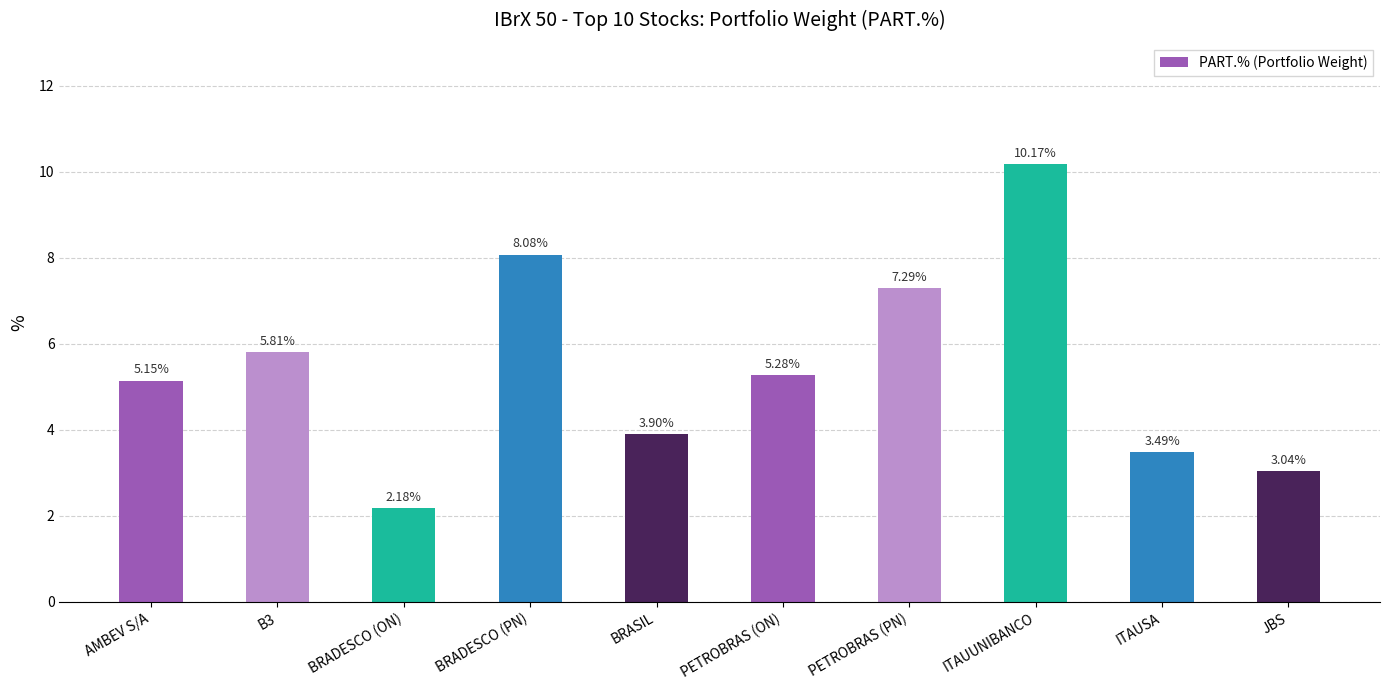

List the labels in order of value, largest first.

ITAUUNIBANCO, BRADESCO (PN), PETROBRAS (PN), B3, PETROBRAS (ON), AMBEV S/A, BRASIL, ITAUSA, JBS, BRADESCO (ON)